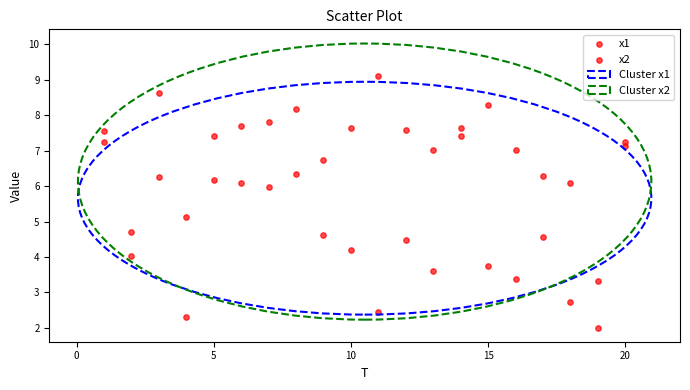

Count the number of points in this scatter plot.

40